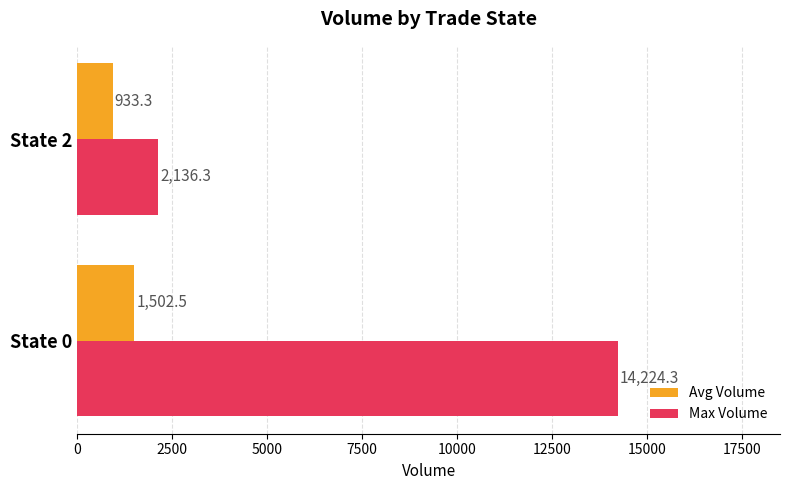

The Max Volume series shows 2136.3 at State 2. True or false?

True